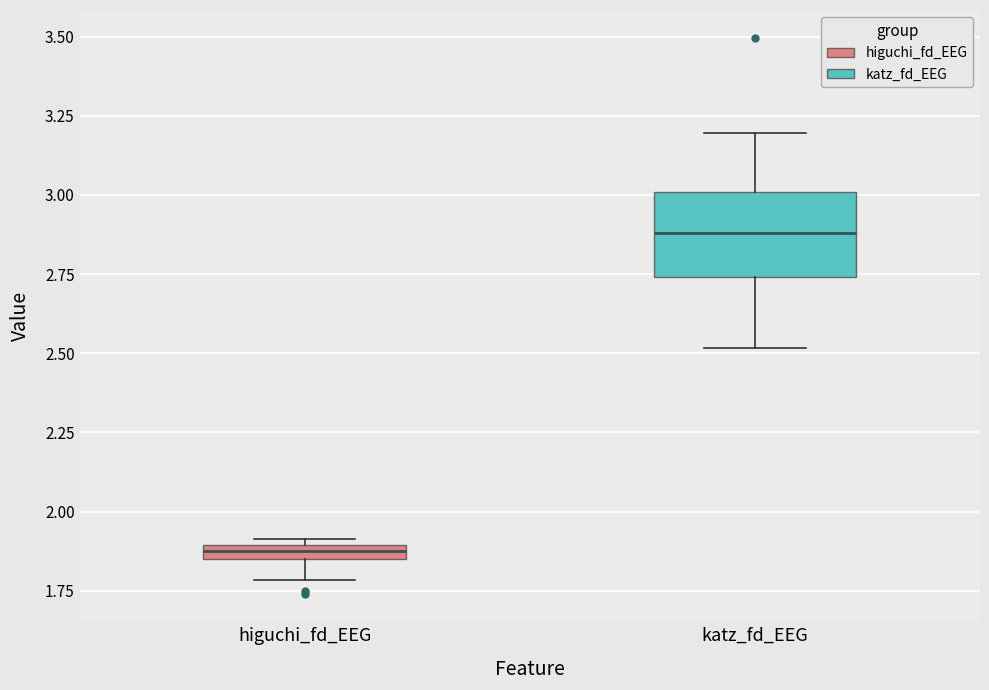

Which box has the highest median line?

katz_fd_EEG